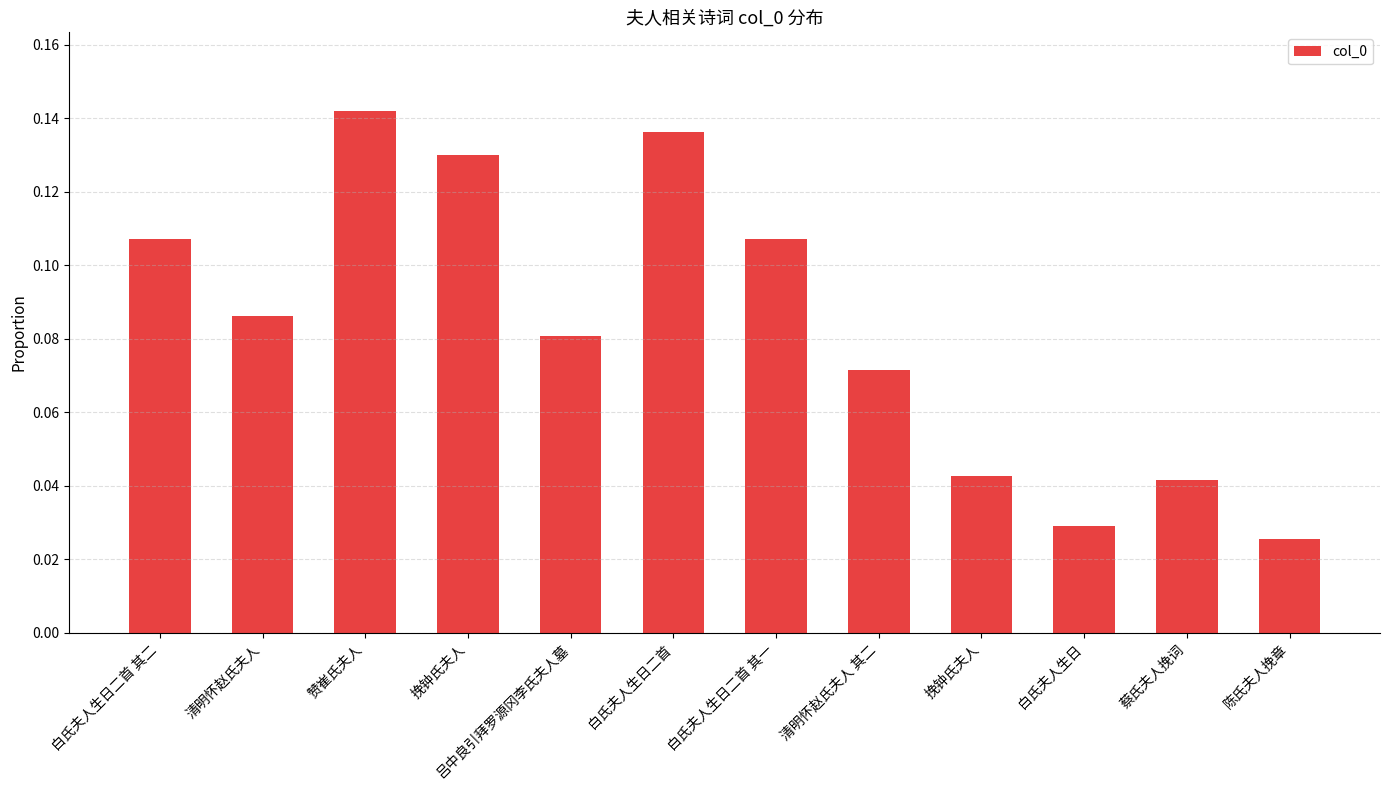

Between 白氏夫人生日二首 and 清明怀赵氏夫人, which is larger?

白氏夫人生日二首